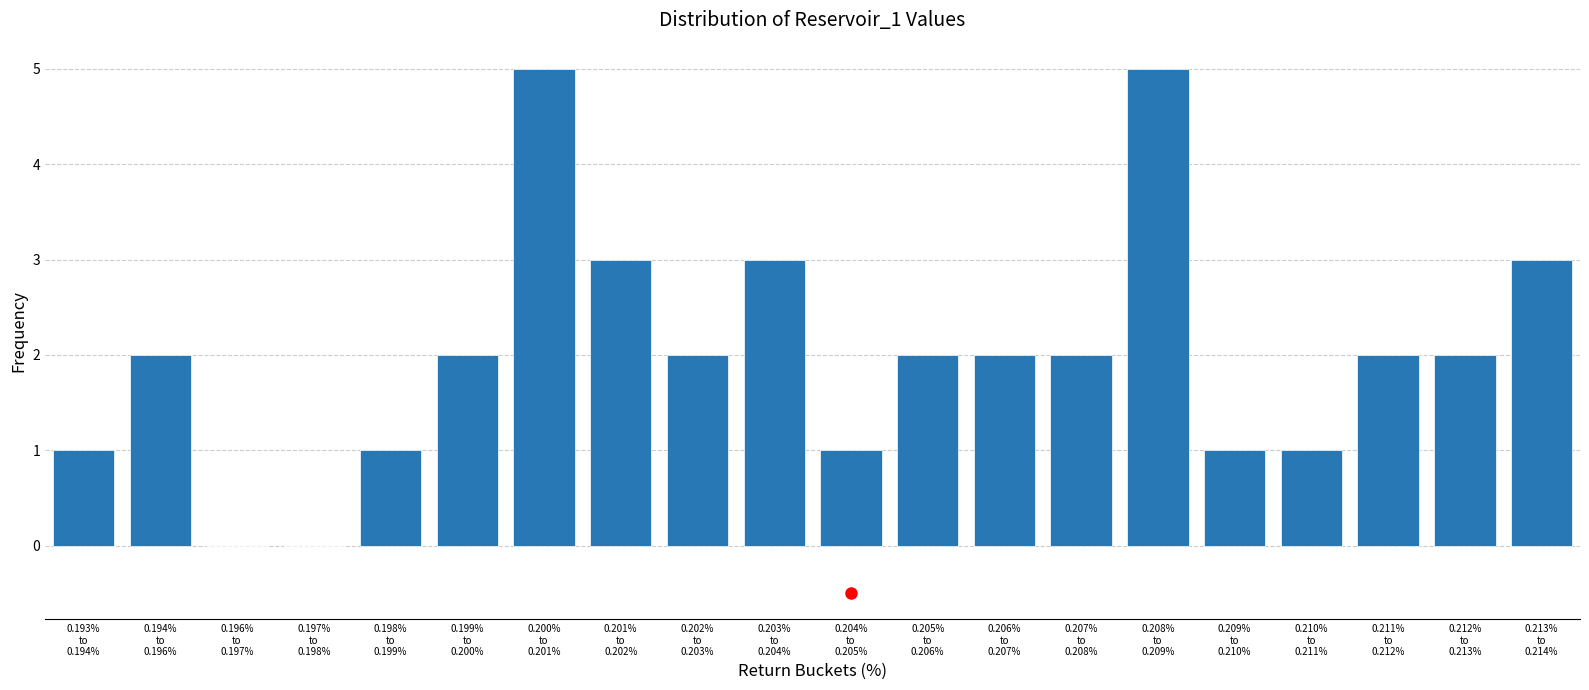

What is the greatest value displayed?

5